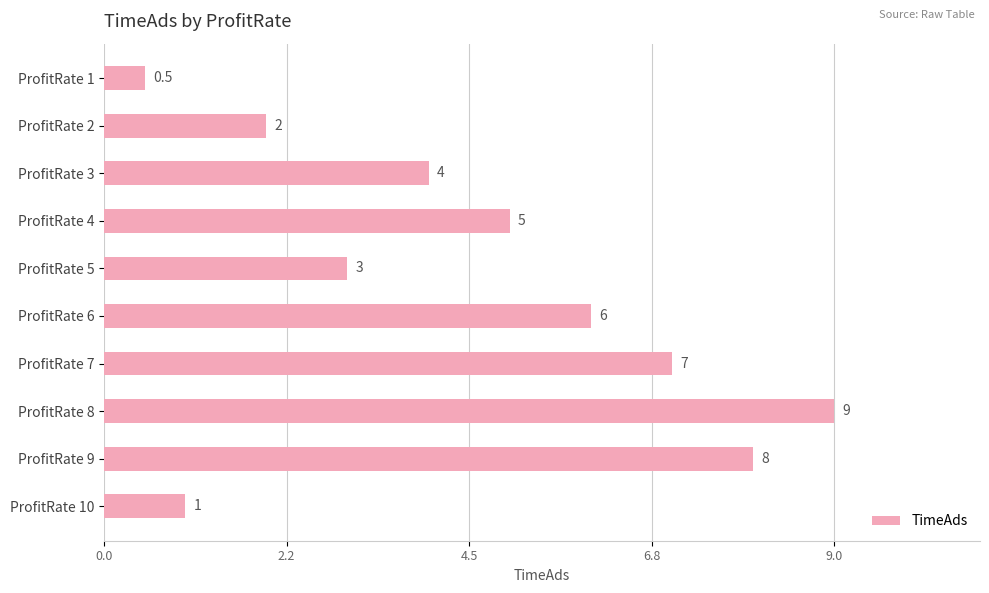

Read the value at ProfitRate 2.

2.0